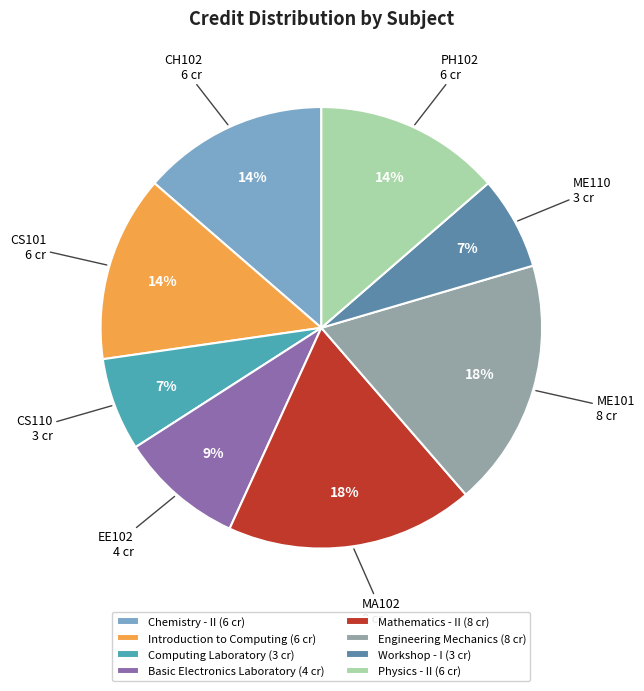

Does any single category account for the majority?

No